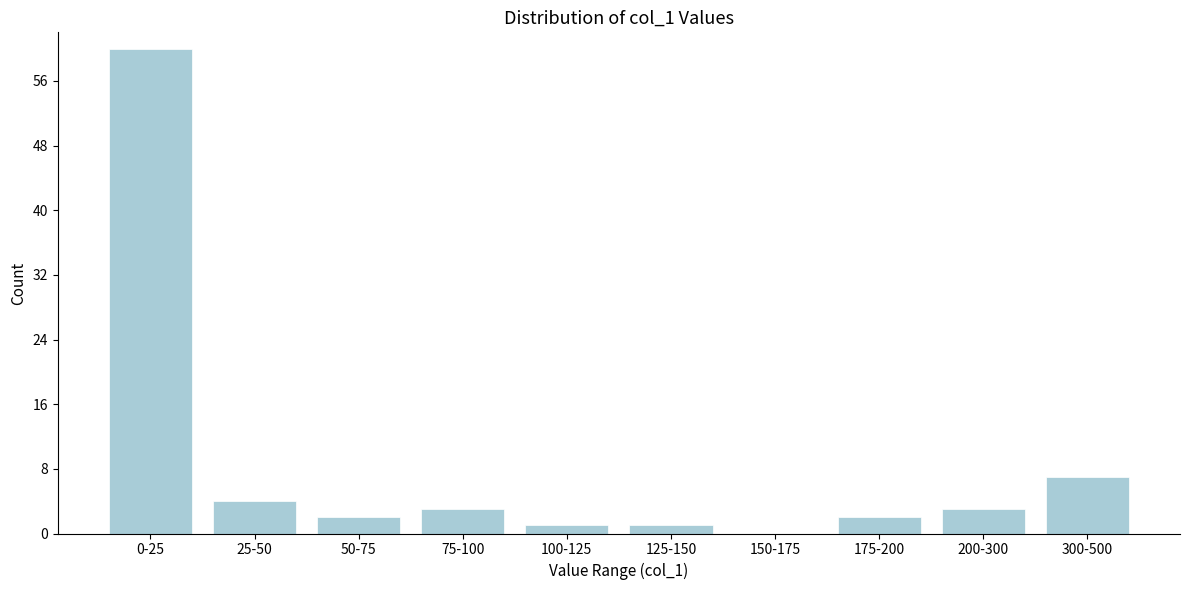

Reading left to right, transcribe all the data shown in this chart.

0-25=60	25-50=4	50-75=2	75-100=3	100-125=1	125-150=1	150-175=0	175-200=2	200-300=3	300-500=7